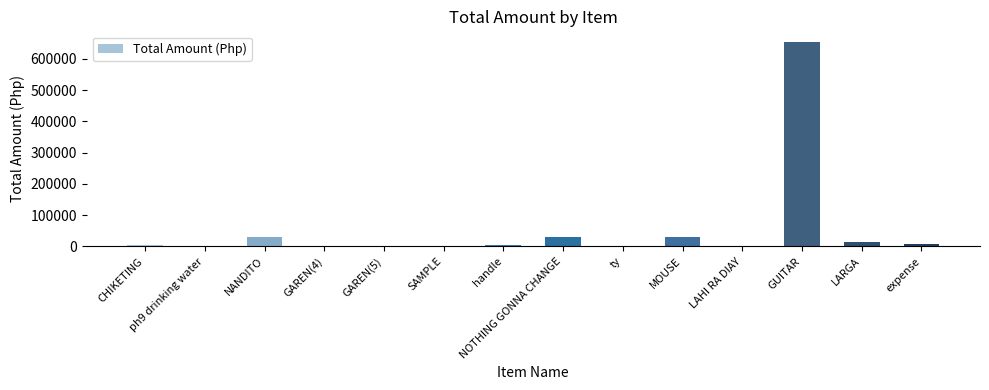

What is the maximum value shown in the chart?

655712.8